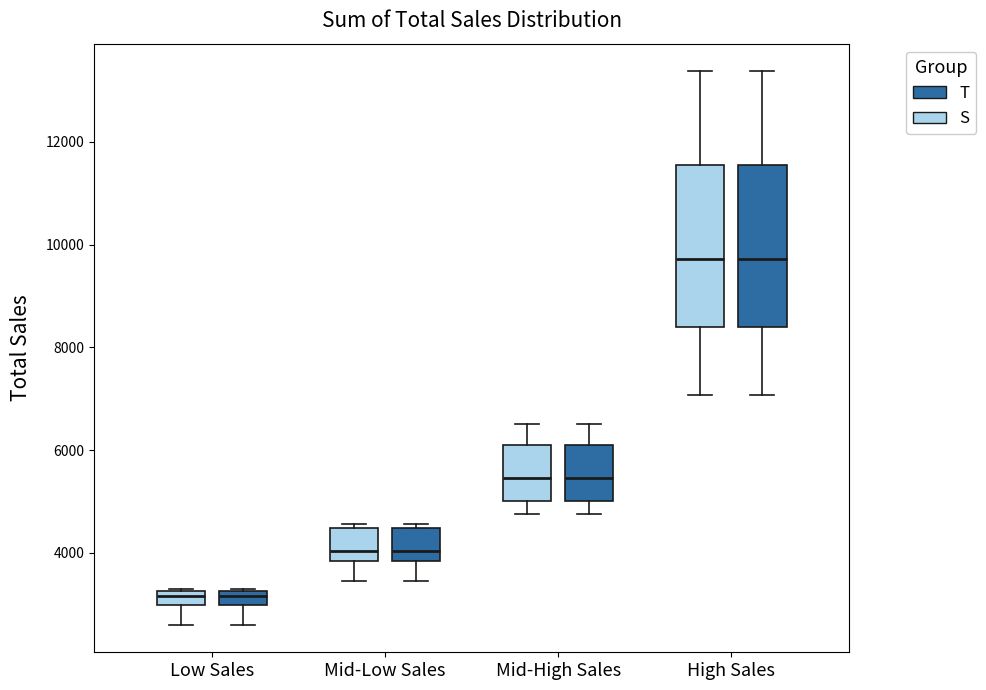

Where is the upper edge of the box for Mid-Low Sales (S) on the y-axis? The values are not printed on the chart, so give them approximately, as read against the axis.

4400